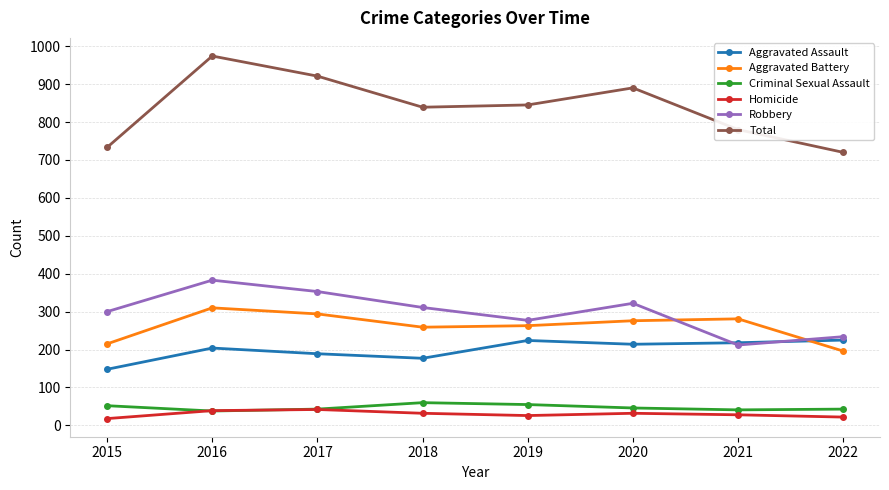

True or false: Aggravated Battery and Aggravated Assault intersect in this chart.

True